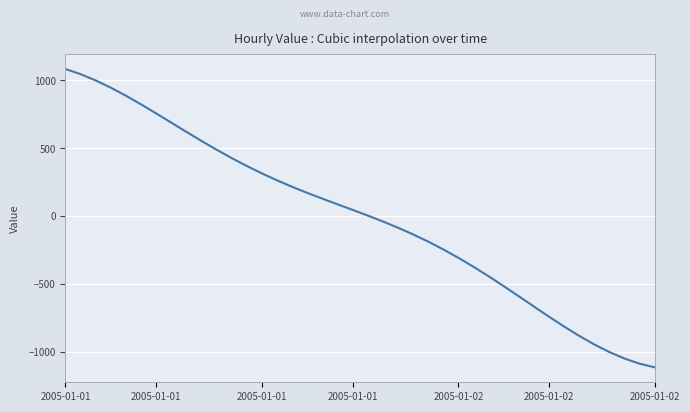

What is the maximum value shown in the chart?

1082.5